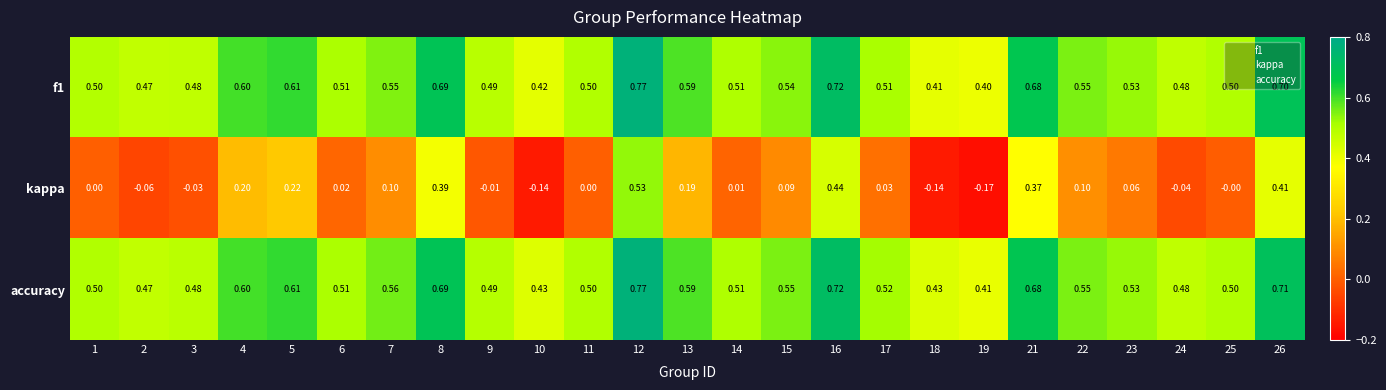

Is the value of f1 at 22 greater than the value of accuracy at 2?

Yes